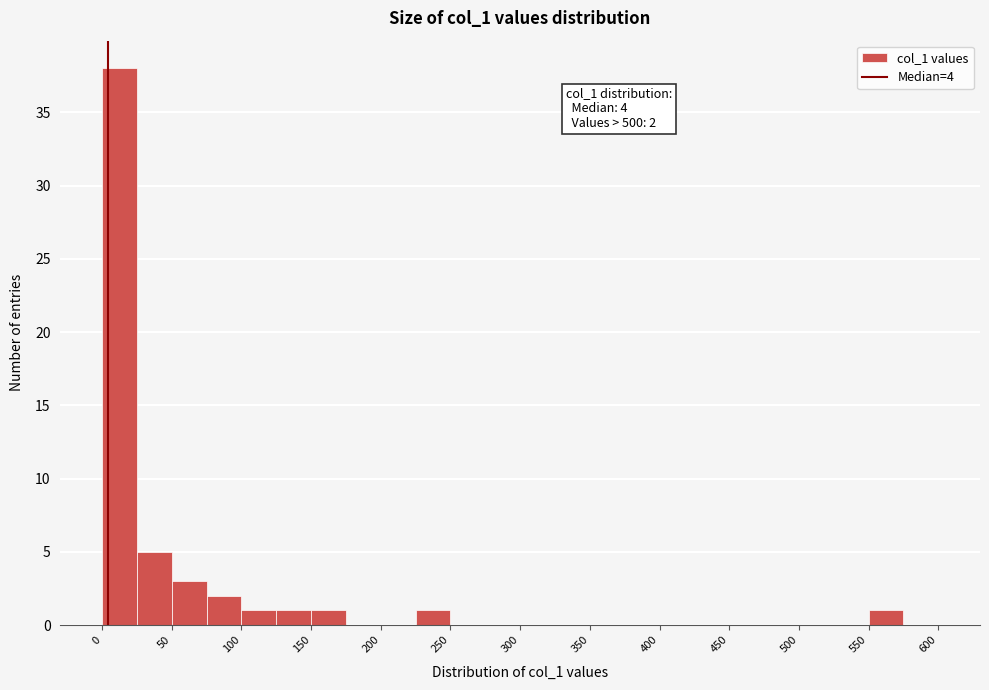

Which range on the x-axis has the tallest bar?

0 to 25